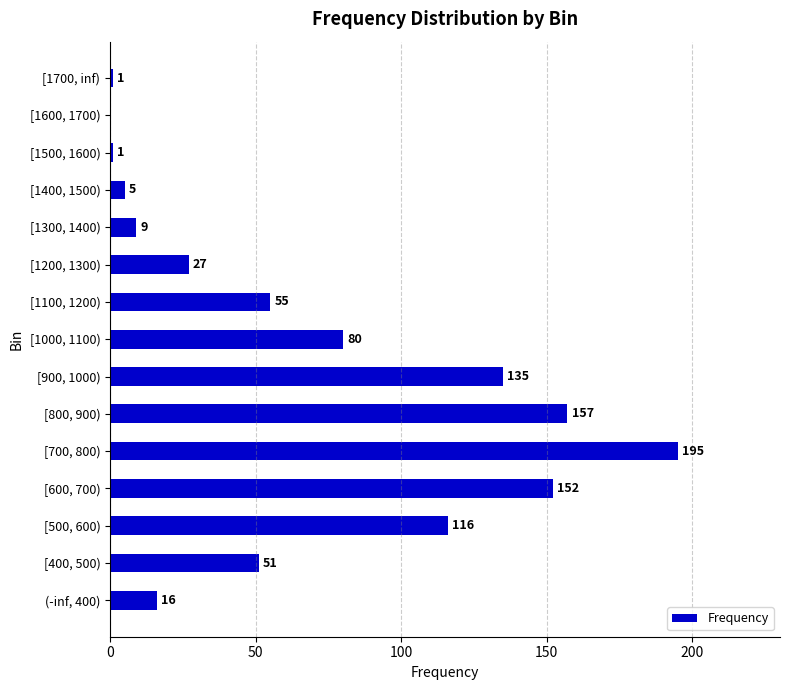

What is the greatest value displayed?

195